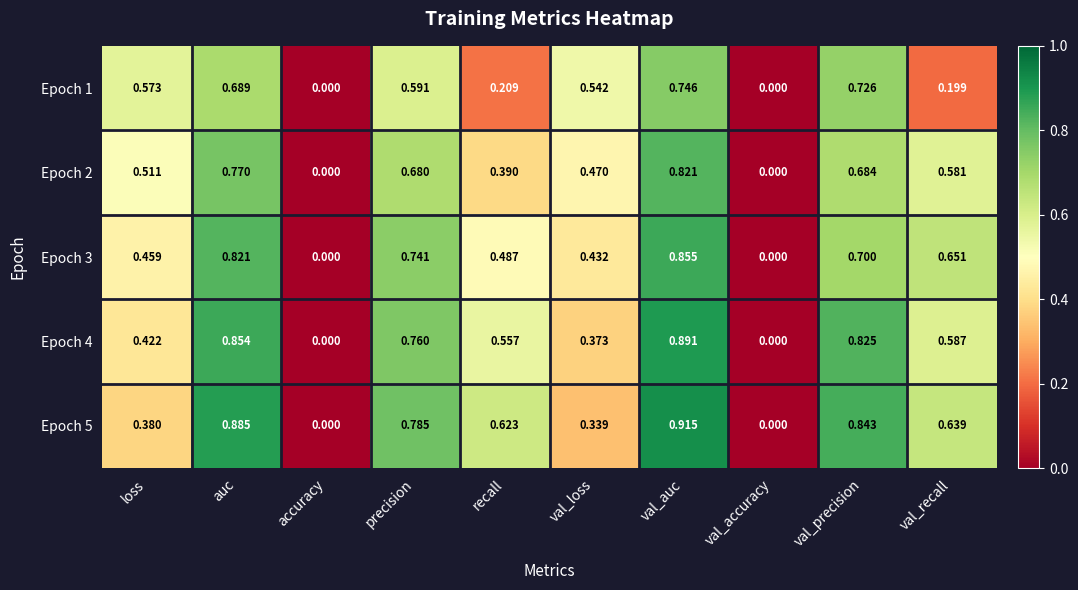

At which category does the chart reach its peak across all series?

val_auc